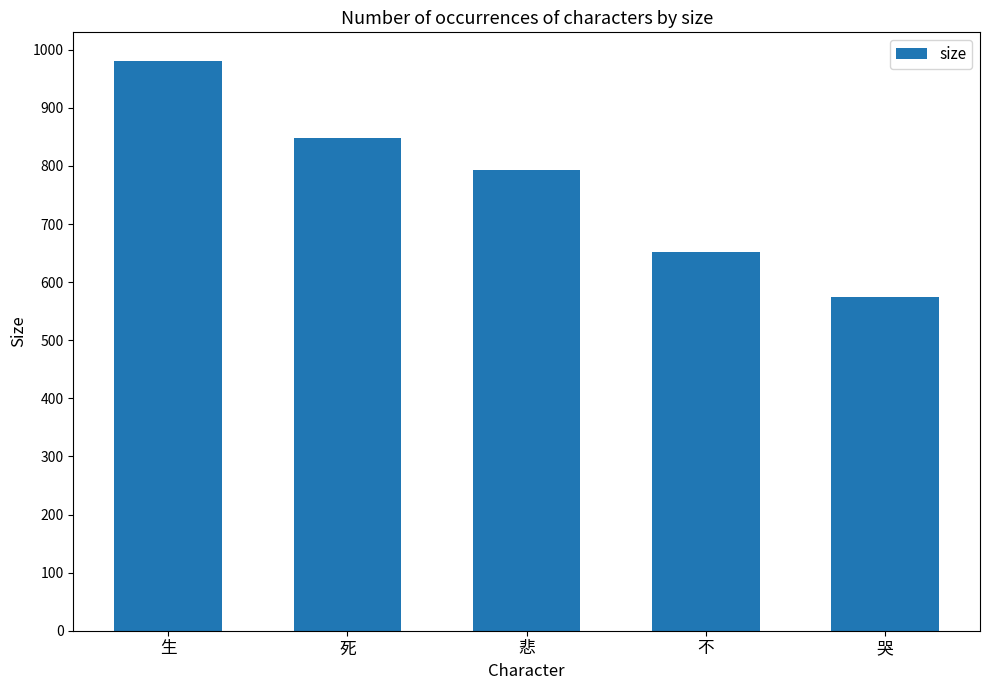

How many bars are there in total?

5